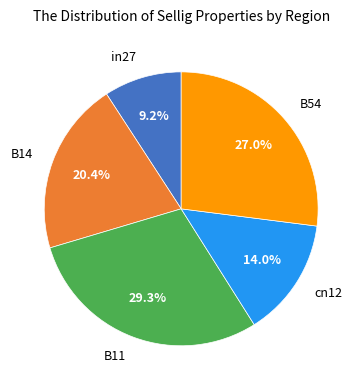

Between in27 and B11, which is larger?

B11